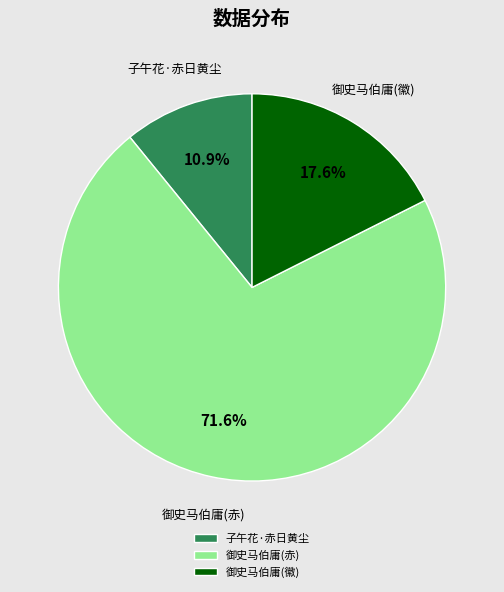

Which slice is the smallest?

子午花·赤日黄尘